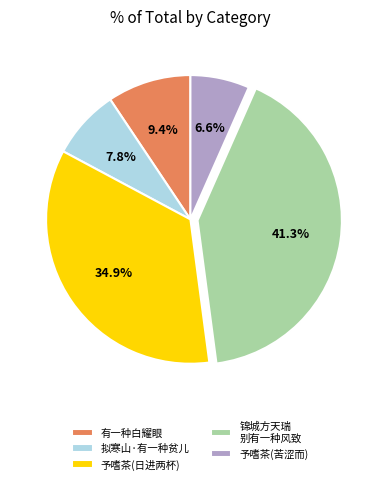

Which slice is the largest?

锦城方天瑞 别有一种风致